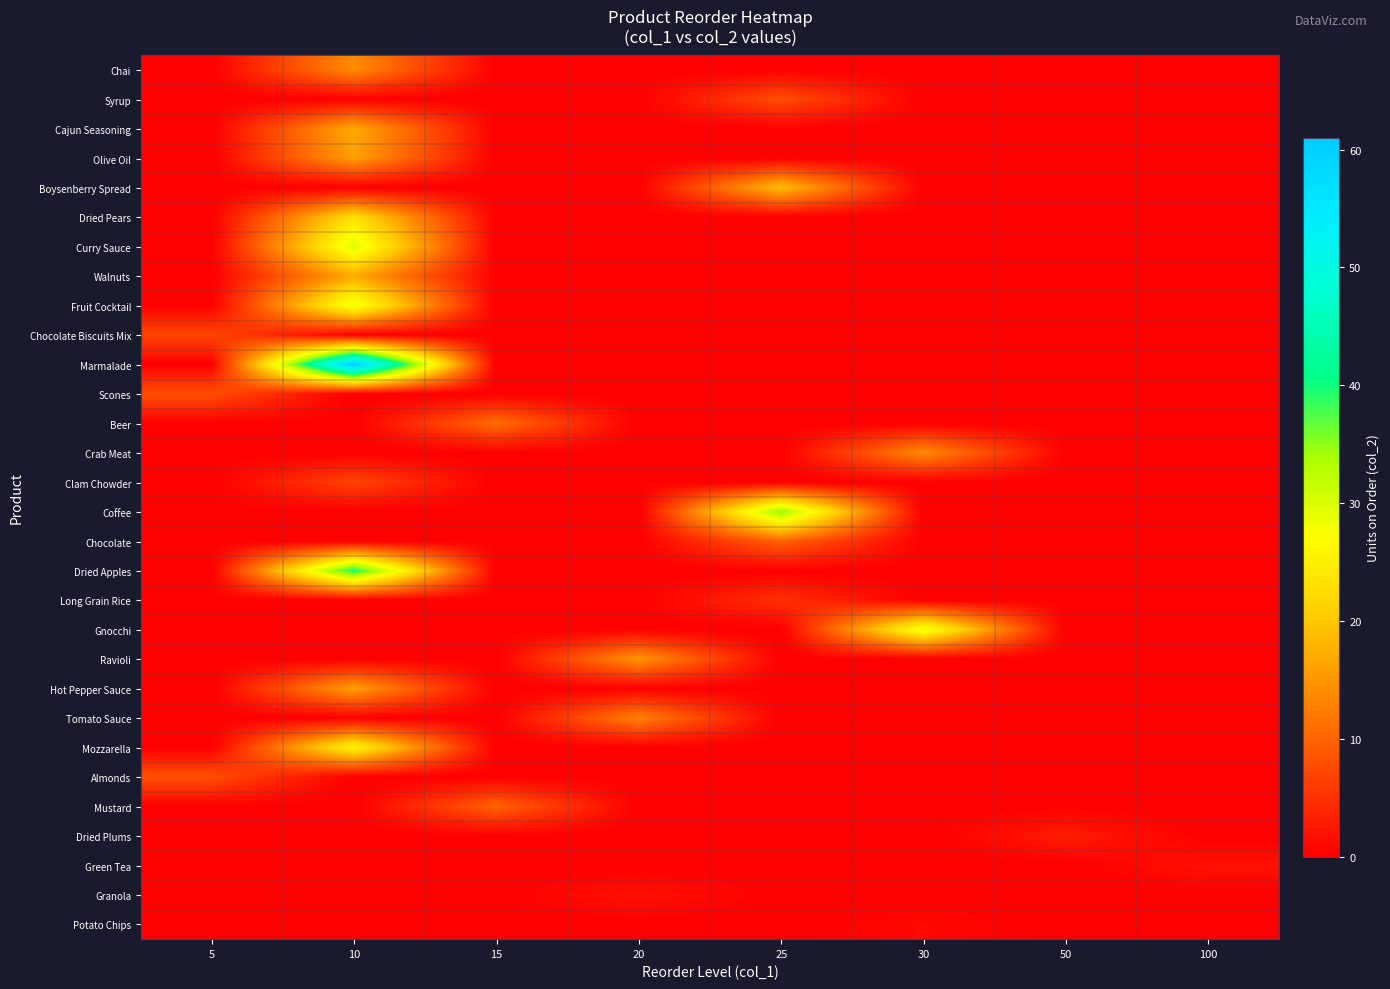

How many distinct data groups are displayed?

30